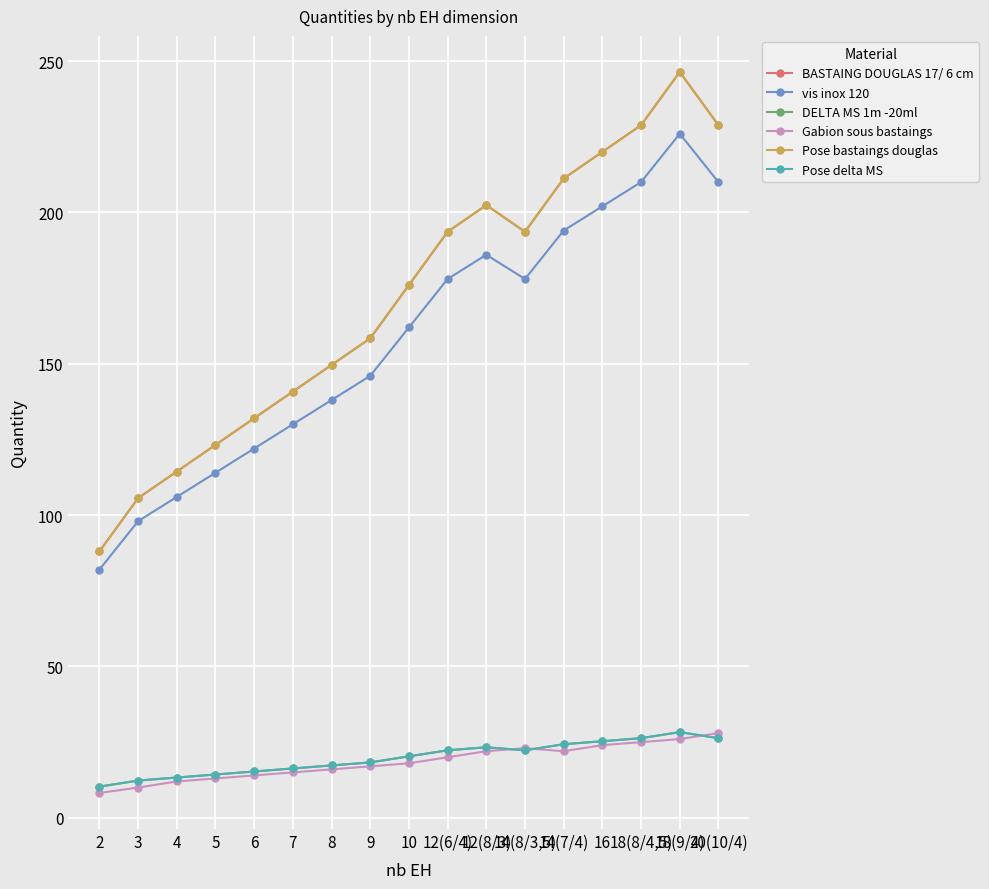

Reading left to right, what are all the values shown in this chart?

BASTAING DOUGLAS 17/ 6 cm: 2=88.0	3=105.6	4=114.4	5=123.2	6=132.0	7=140.8	8=149.6	9=158.4	10=176.0	12(6/4)=193.6	12(8/3)=202.4	14(8/3,5)=193.6	14(7/4)=211.2	16=220.0	18(8/4,5)=228.8	18(9/4)=246.4	20(10/4)=228.8
vis inox 120: 2=82.0	3=98.0	4=106.0	5=114.0	6=122.0	7=130.0	8=138.0	9=146.0	10=162.0	12(6/4)=178.0	12(8/3)=186.0	14(8/3,5)=178.0	14(7/4)=194.0	16=202.0	18(8/4,5)=210.0	18(9/4)=226.0	20(10/4)=210.0
DELTA MS 1m -20ml: 2=10.3	3=12.3	4=13.3	5=14.3	6=15.3	7=16.3	8=17.3	9=18.3	10=20.3	12(6/4)=22.3	12(8/3)=23.3	14(8/3,5)=22.3	14(7/4)=24.3	16=25.3	18(8/4,5)=26.3	18(9/4)=28.3	20(10/4)=26.3
Gabion sous bastaings: 2=8.2	3=10.0	4=12.0	5=13.0	6=14.0	7=15.0	8=16.0	9=17.0	10=18.0	12(6/4)=20.0	12(8/3)=22.0	14(8/3,5)=23.0	14(7/4)=22.0	16=24.0	18(8/4,5)=25.0	18(9/4)=26.0	20(10/4)=28.0
Pose bastaings douglas: 2=88.0	3=105.6	4=114.4	5=123.2	6=132.0	7=140.8	8=149.6	9=158.4	10=176.0	12(6/4)=193.6	12(8/3)=202.4	14(8/3,5)=193.6	14(7/4)=211.2	16=220.0	18(8/4,5)=228.8	18(9/4)=246.4	20(10/4)=228.8
Pose delta MS: 2=10.3	3=12.3	4=13.3	5=14.3	6=15.3	7=16.3	8=17.3	9=18.3	10=20.3	12(6/4)=22.3	12(8/3)=23.3	14(8/3,5)=22.3	14(7/4)=24.3	16=25.3	18(8/4,5)=26.3	18(9/4)=28.3	20(10/4)=26.3